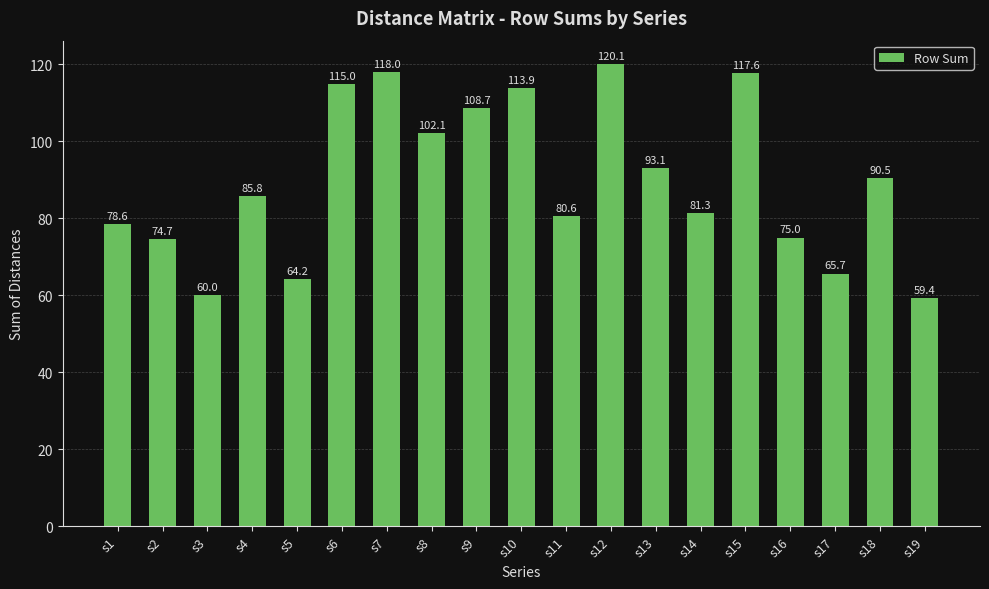

At which label is the value closest to 89?

s18